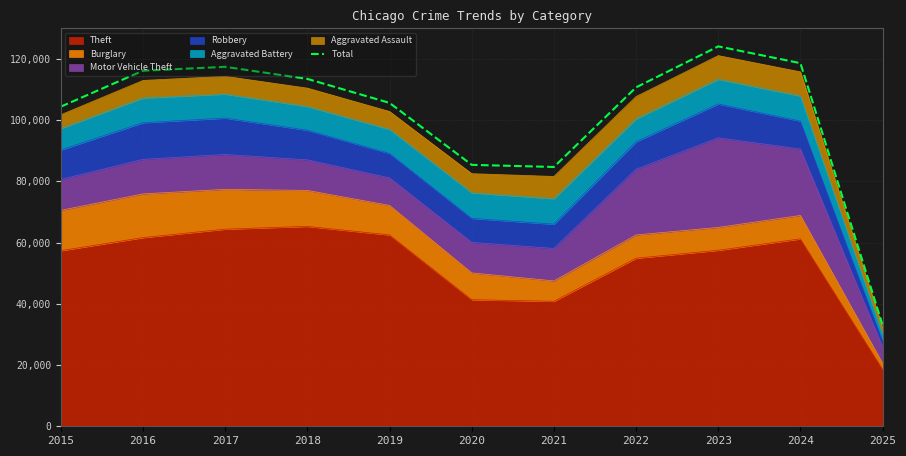

Reading left to right, extract all data points from this chart.

2015=104392	2016=116124	2017=117394	2018=113448	2019=105611	2020=85380	2021=84684	2022=110684	2023=124068	2024=118587	2025=33038